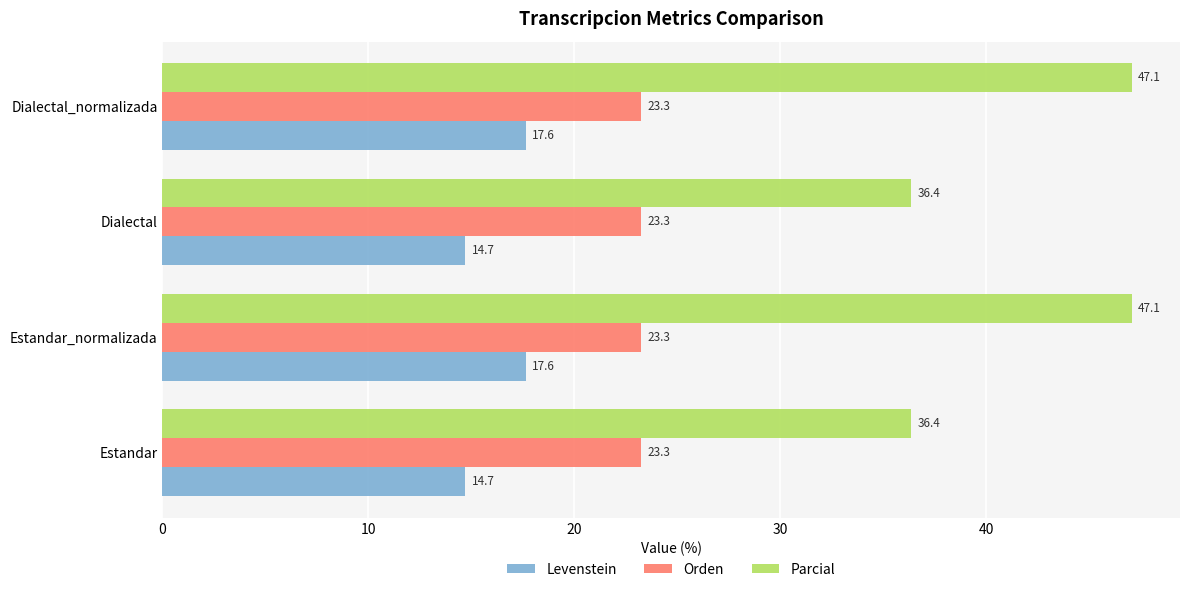

Which series has the largest range (max minus min)?

Parcial